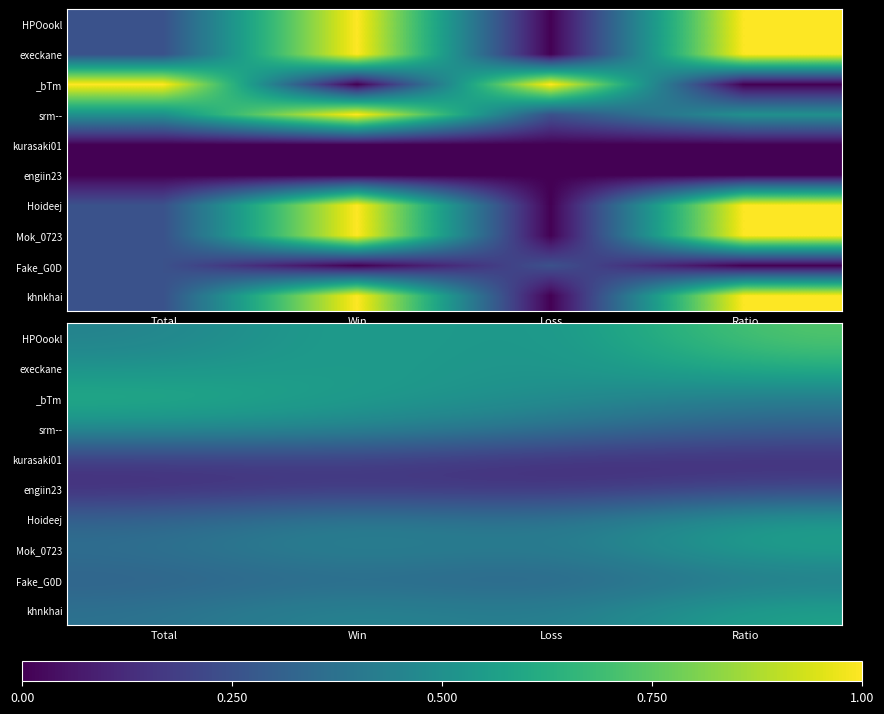

Rank the series by their maximum value, from lowest to highest.

kurasaki01, engiin23, Fake_G0D, srm--, Hoideej, Mok_0723, khnkhai, _bTm, execkane, HPOookl